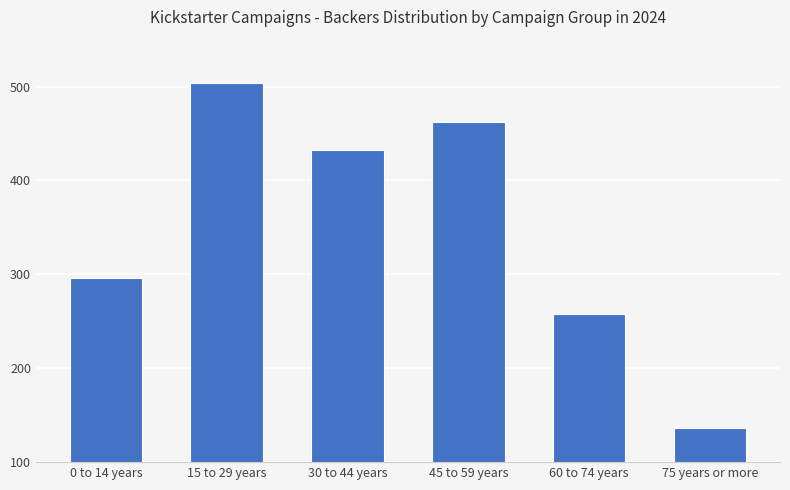

What is the sum of all values?

2088